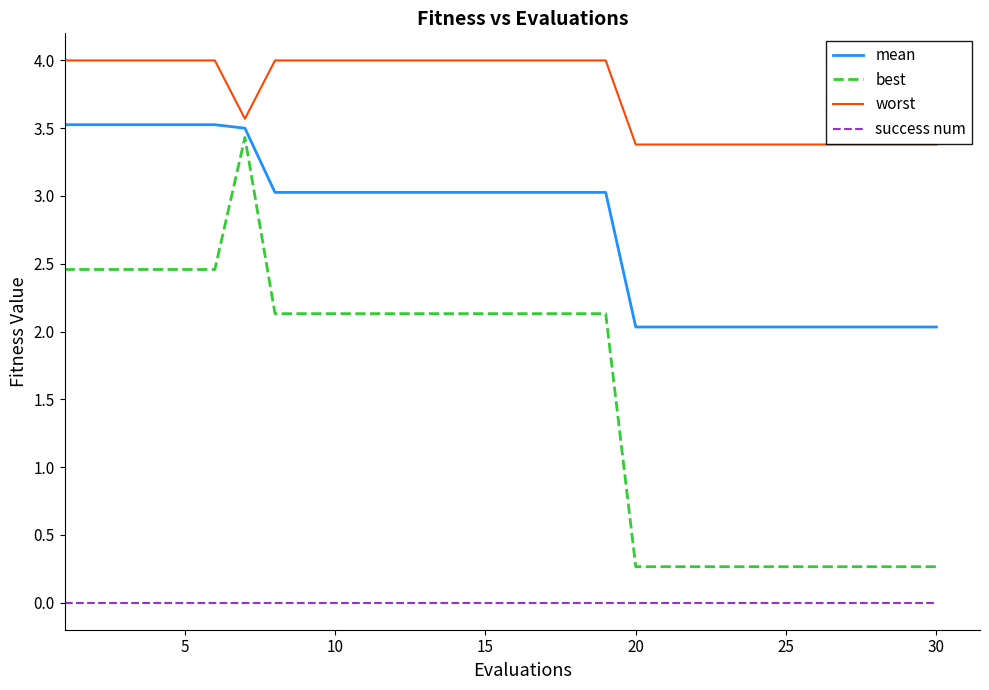

True or false: mean and success num intersect in this chart.

False